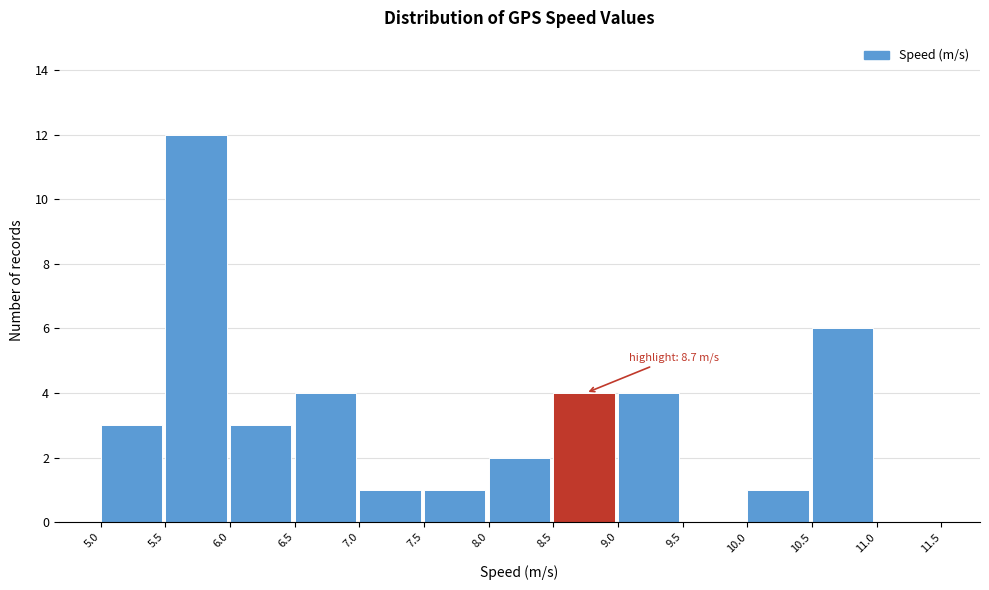

Over which range of the x-axis is the bar tallest?

5.5 to 6.0